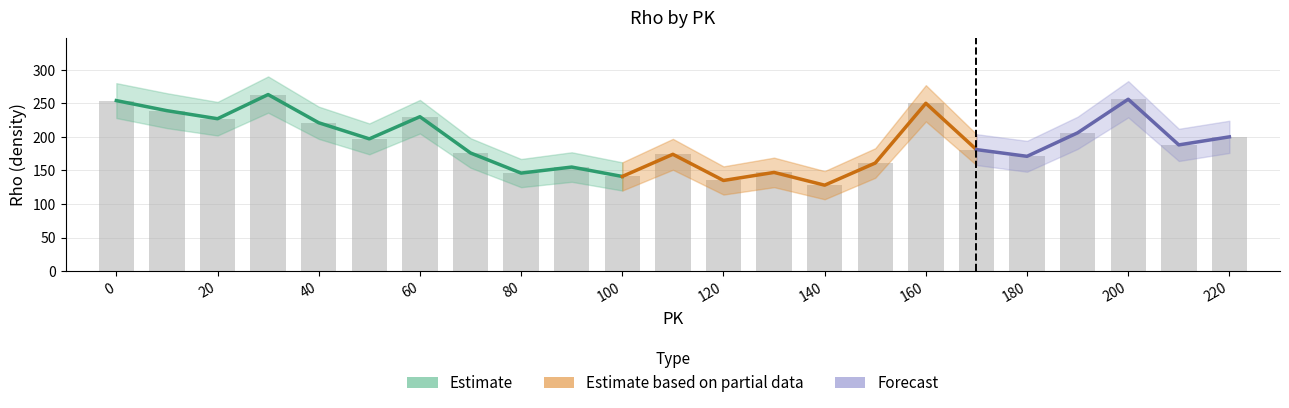

What value does the Rho_lower series have at 120, to the nearest 50?

100